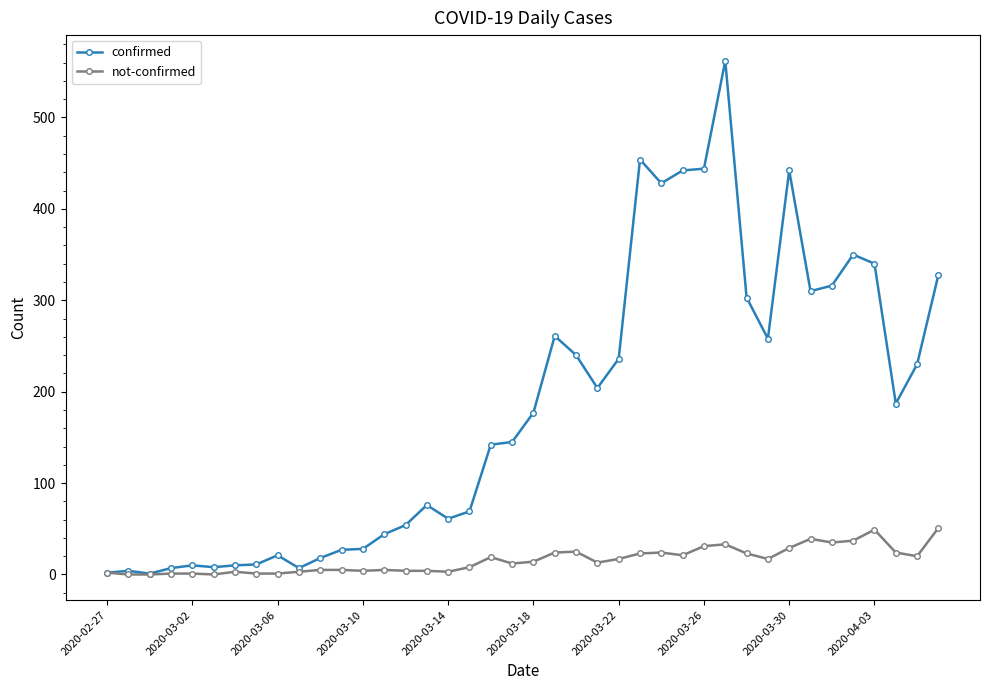

List the series in order of their peak value, highest first.

confirmed, not-confirmed